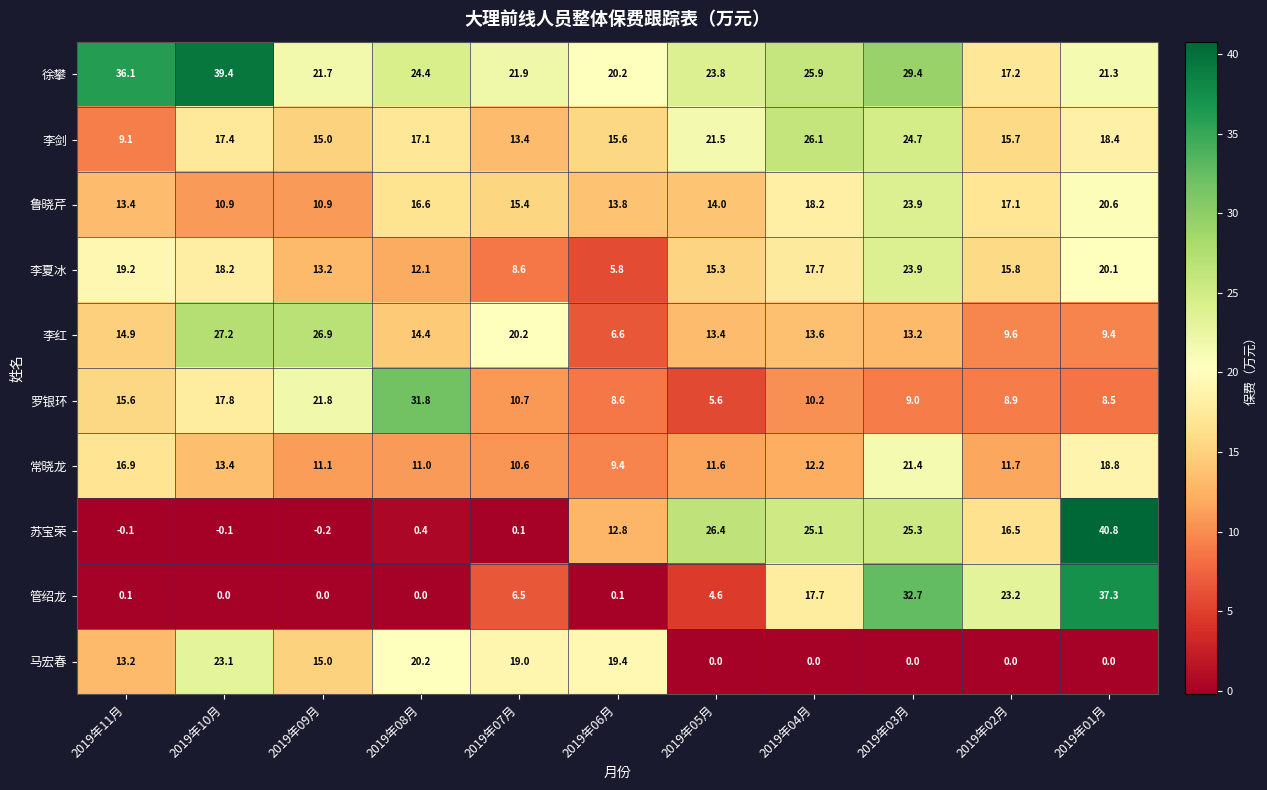

What is the sum of the 李剑 values at 2019年06月 and 2019年03月?

40.3